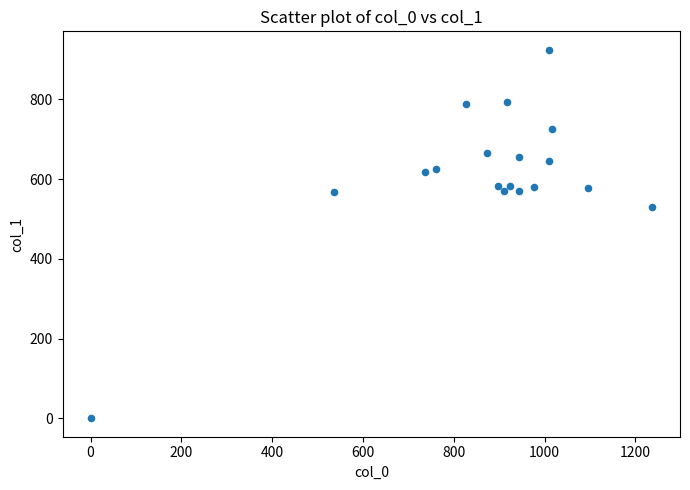

What is the range of X values (max minus min)?

1236.7